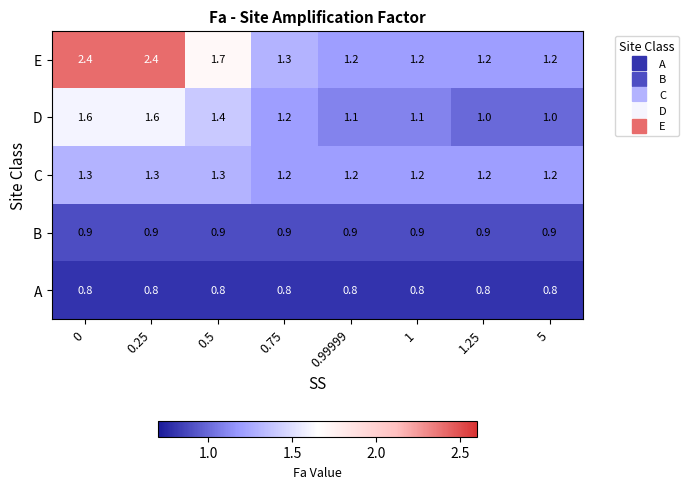

True or false: C has a value of 1.3 at 0.

True